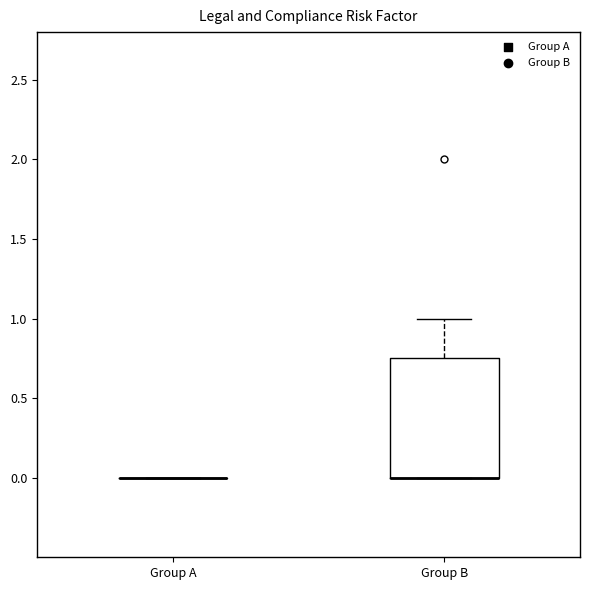

Reading left to right, read every box against the y-axis: the position of its median line, the range the box covers, and the ends of its whiskers. The values are not printed on the chart, so give them approximately, as read against the axis.

Group A: box collapsed to a line at 0.00, whiskers 0.00 to 0.00
Group B: median 0.00 (drawn on the box's lower edge), box 0.00 to 0.75, whiskers 0.00 to 1.00